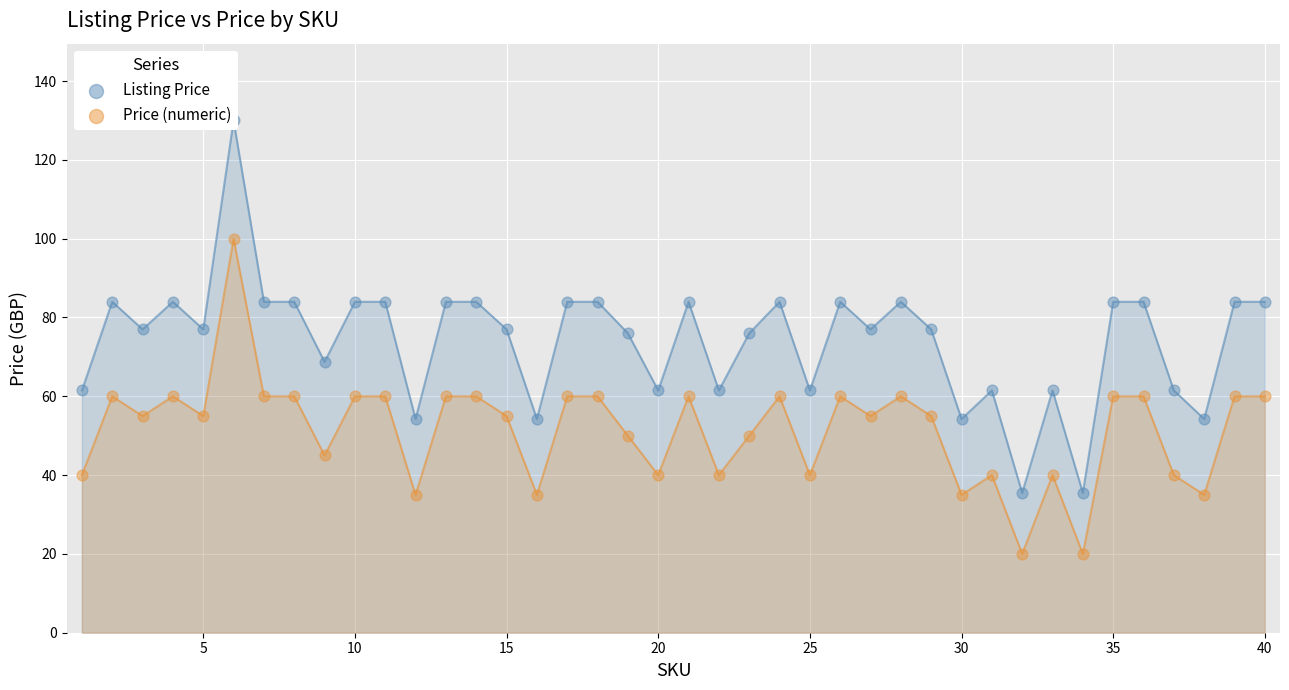

What are all the series names shown in the legend?

Listing Price, Price (numeric)